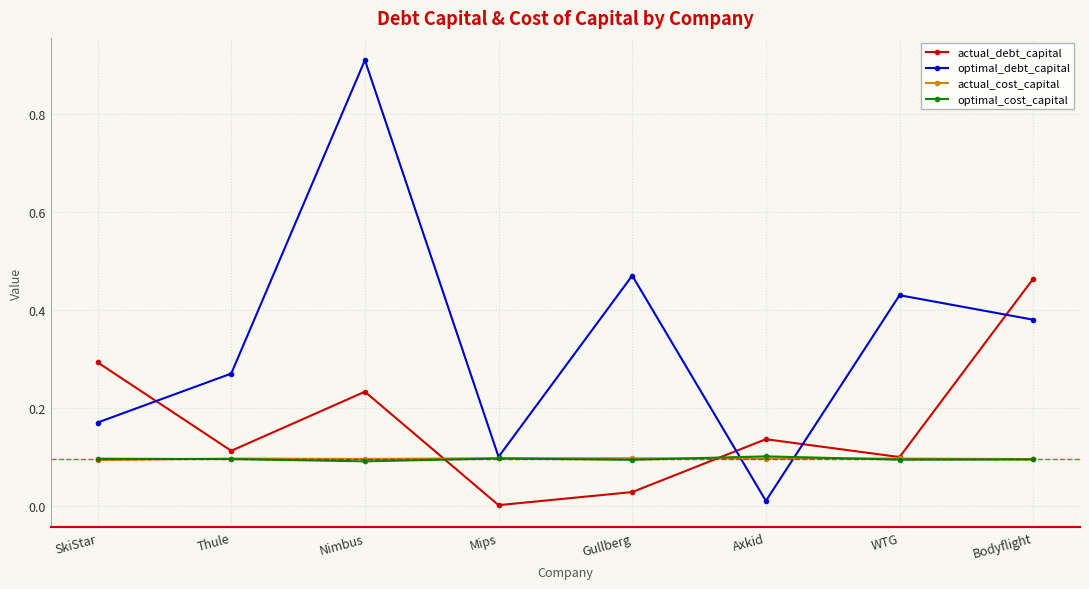

True or false: actual_debt_capital has a value of 0.0 at WTG.

False